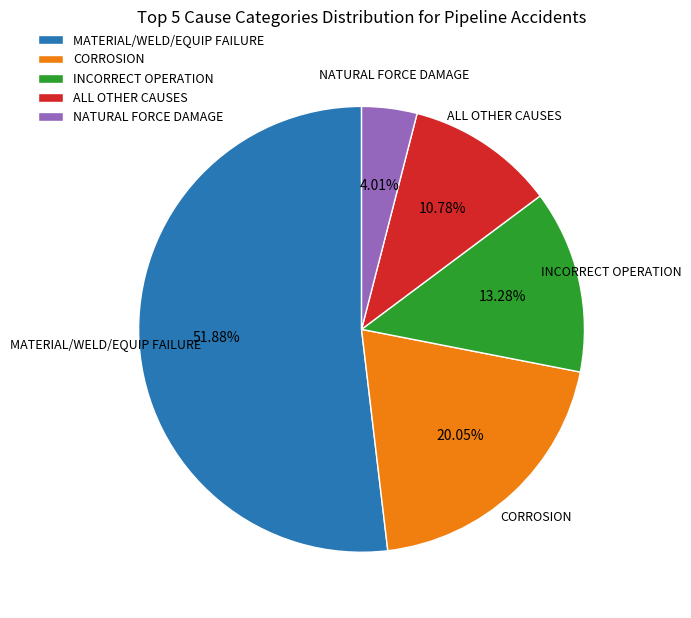

Count the number of slices in the pie.

5